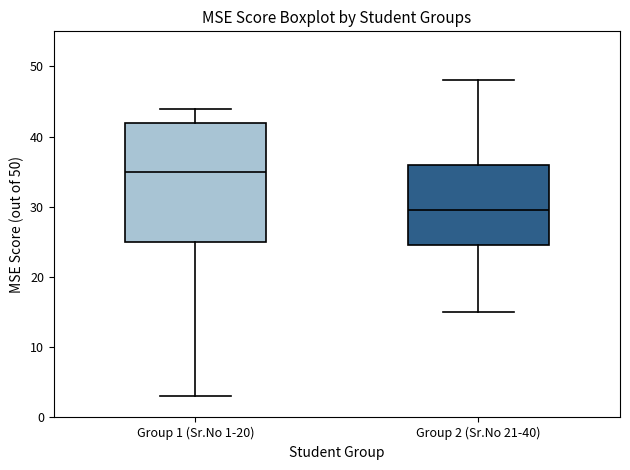

Reading left to right, transcribe this box plot: for each box, give where its median line is, the range the box spans, and where its two whiskers end, as read against the y-axis. The values are not printed on the chart, so give them approximately, as read against the axis.

Group 1 (Sr.No 1-20): median 35, box 25 to 42, whiskers 3 to 44
Group 2 (Sr.No 21-40): median 30, box 25 to 36, whiskers 15 to 48